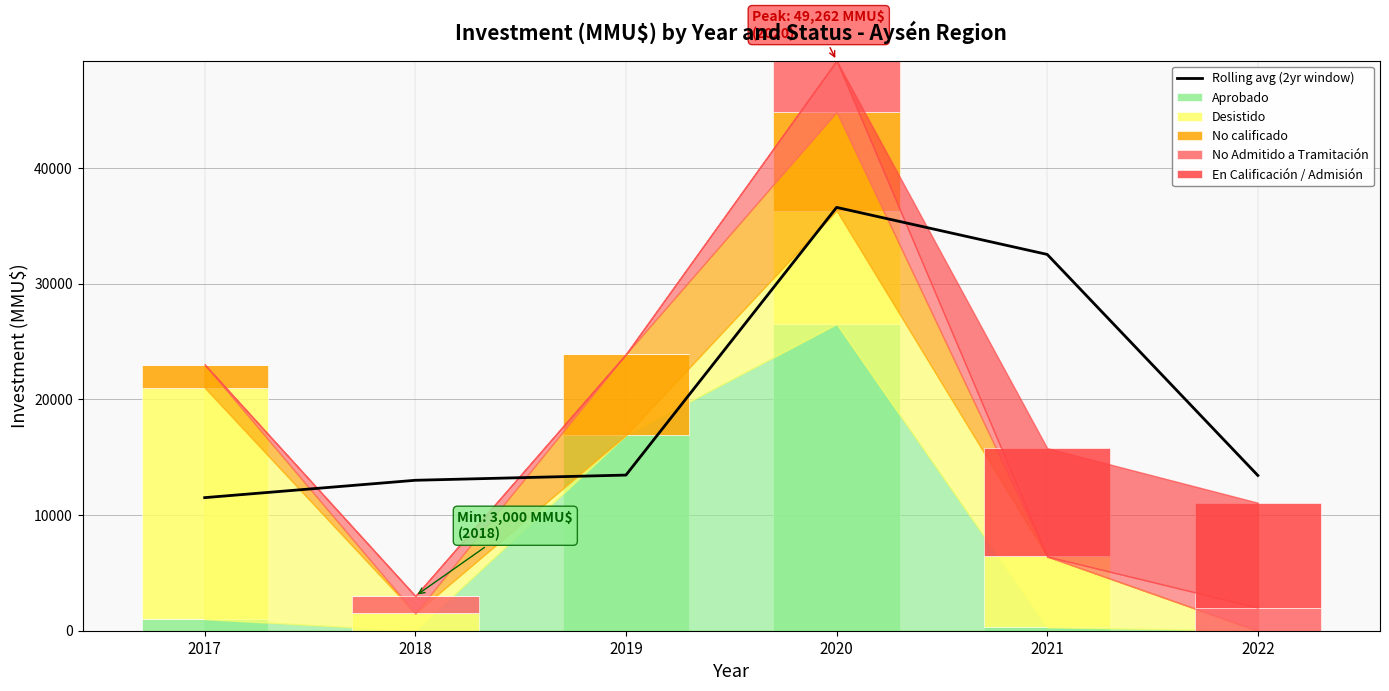

How many distinct data groups are displayed?

6